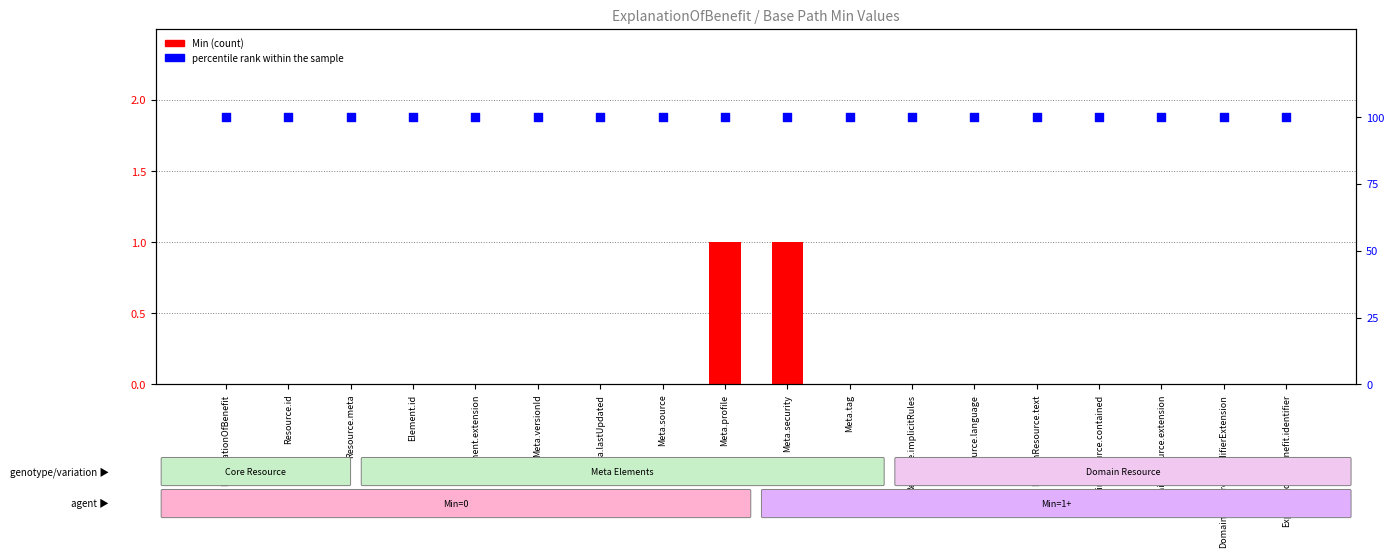

Which series has the largest total across all categories?

percentile rank within the sample